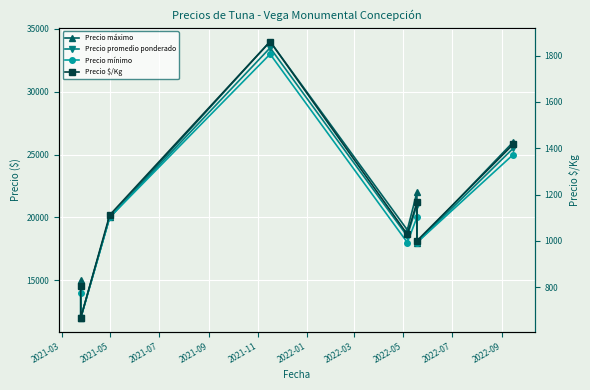

What is the value of the Precio $/Kg point at the 7th from the left?

1000